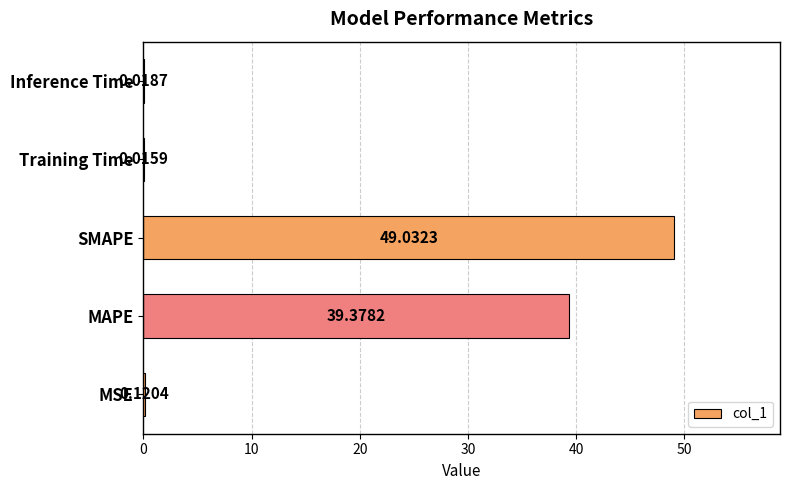

Between Inference Time and MSE, which is larger?

MSE